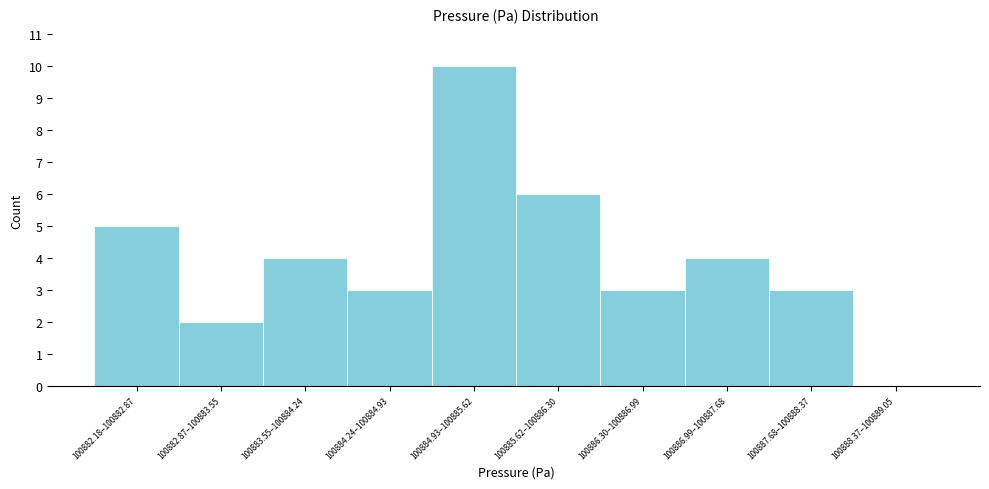

Reading left to right, extract all data points from this chart.

100882.18–100882.87=5	100882.87–100883.55=2	100883.55–100884.24=4	100884.24–100884.93=3	100884.93–100885.62=10	100885.62–100886.30=6	100886.30–100886.99=3	100886.99–100887.68=4	100887.68–100888.37=3	100888.37–100889.05=0